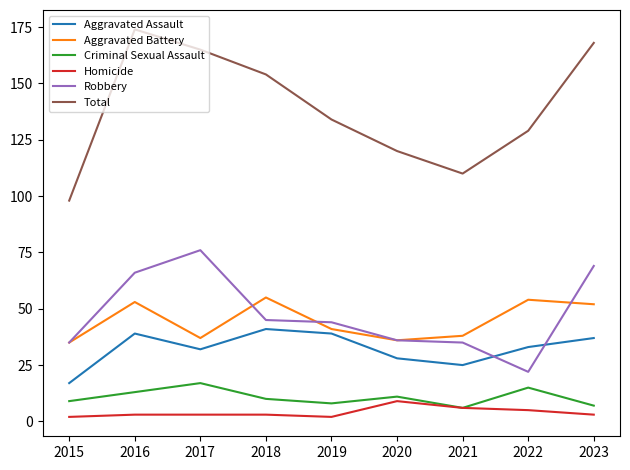

Read the Total value at 2022, to the nearest 5.

130